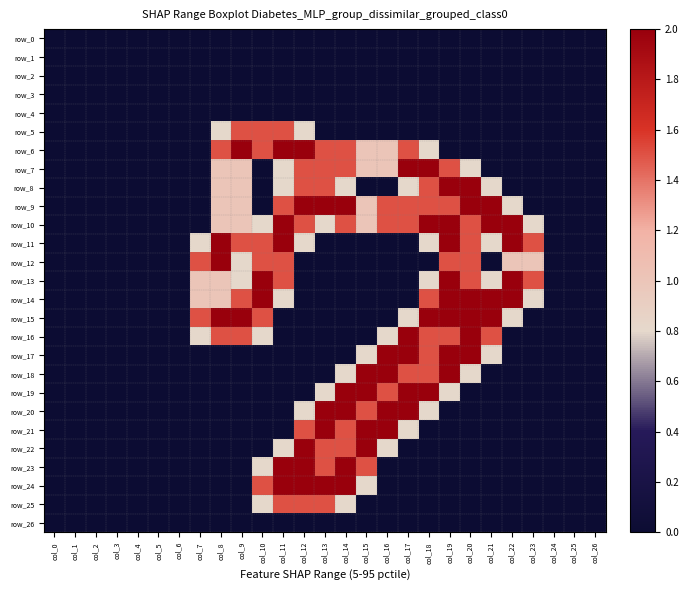

Which has a higher value, col_2 or col_22?

col_2